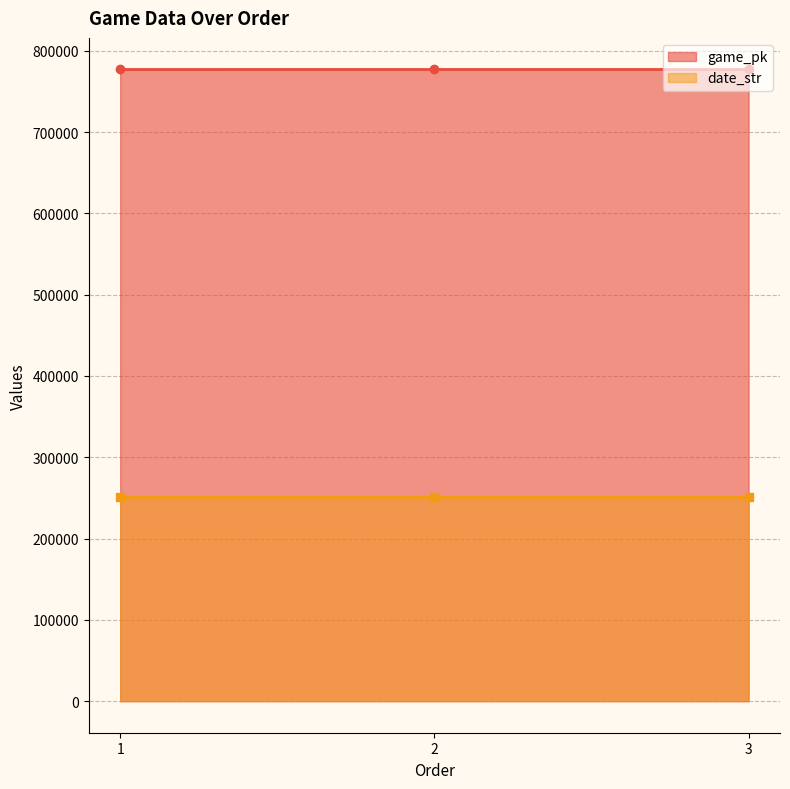

How many series are shown in this chart?

2